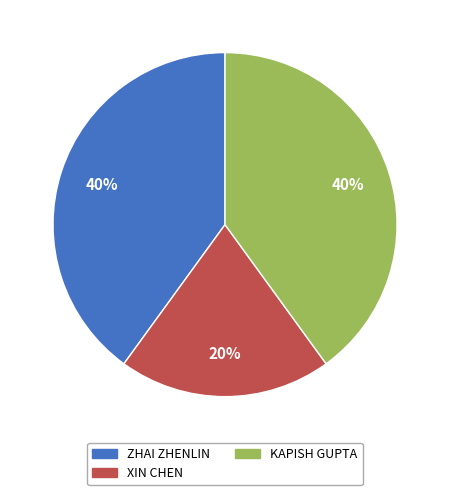

Which category has the smallest portion of the pie?

XIN CHEN